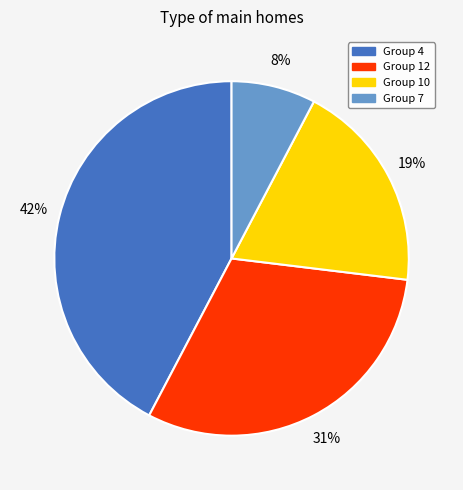

Is there a majority slice in this chart?

No